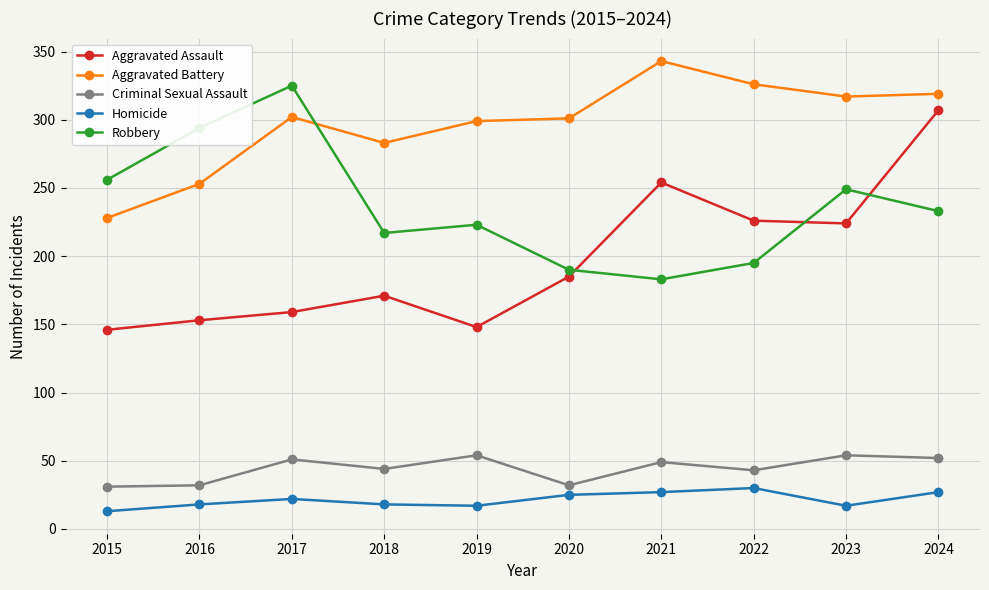

What are all the series names shown in the legend?

Aggravated Assault, Aggravated Battery, Criminal Sexual Assault, Homicide, Robbery